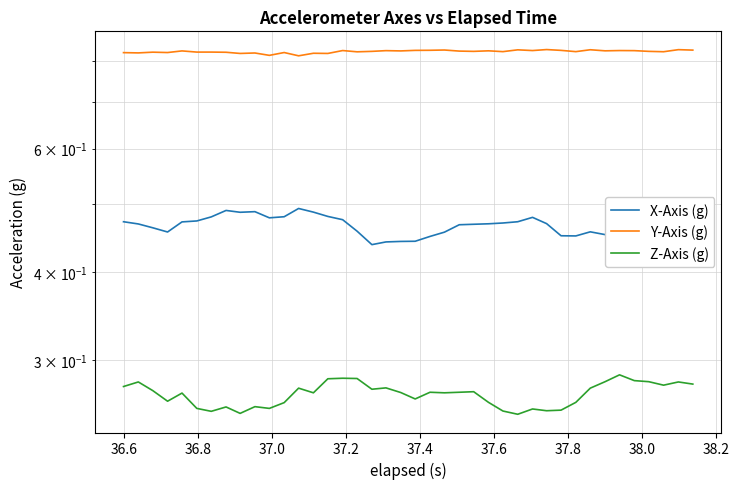

Is this an area chart (filled region under the line)?

No